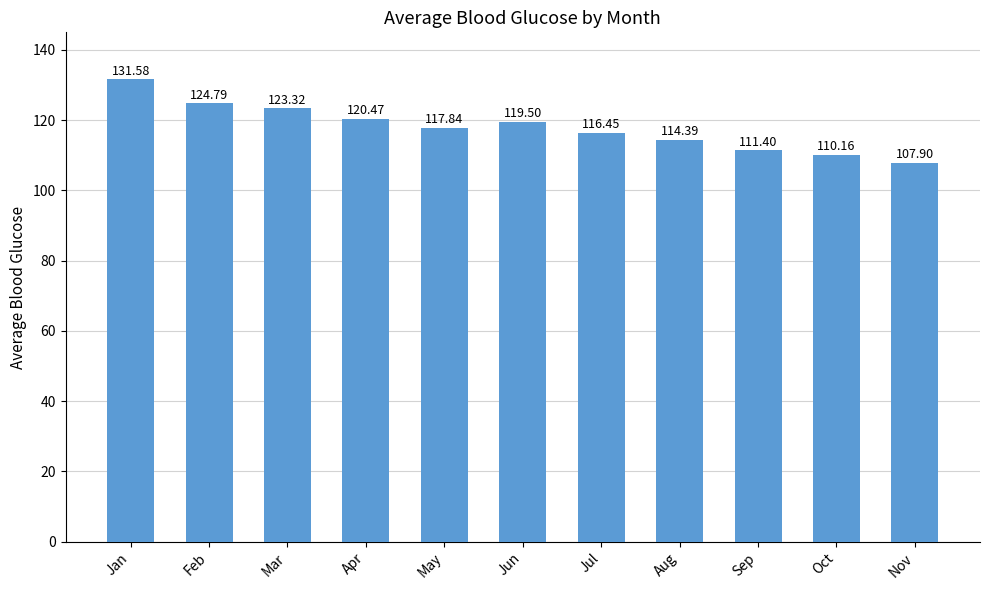

What is the change in value from Apr to Sep?

-9.1